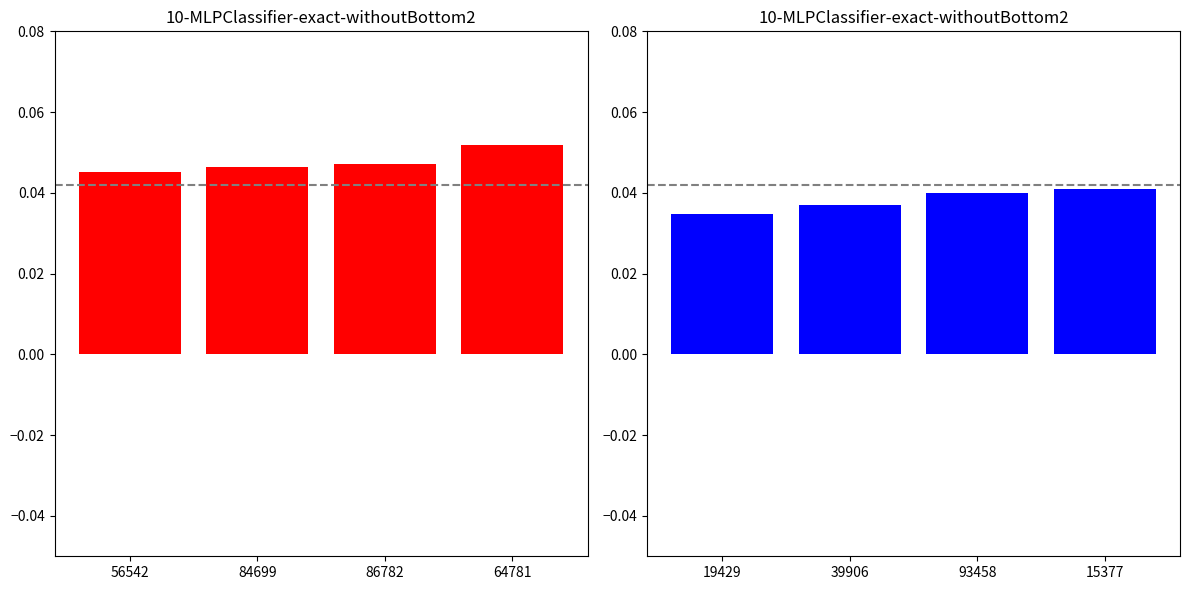

At which category is the sum across all series the highest?

64781